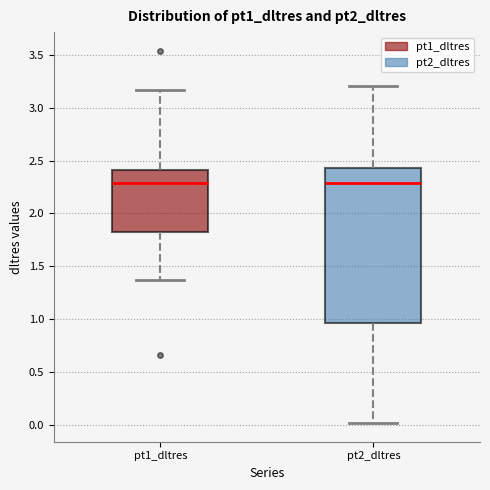

Comparing the boxes themselves (not the whiskers), which one is the tallest?

pt2_dltres